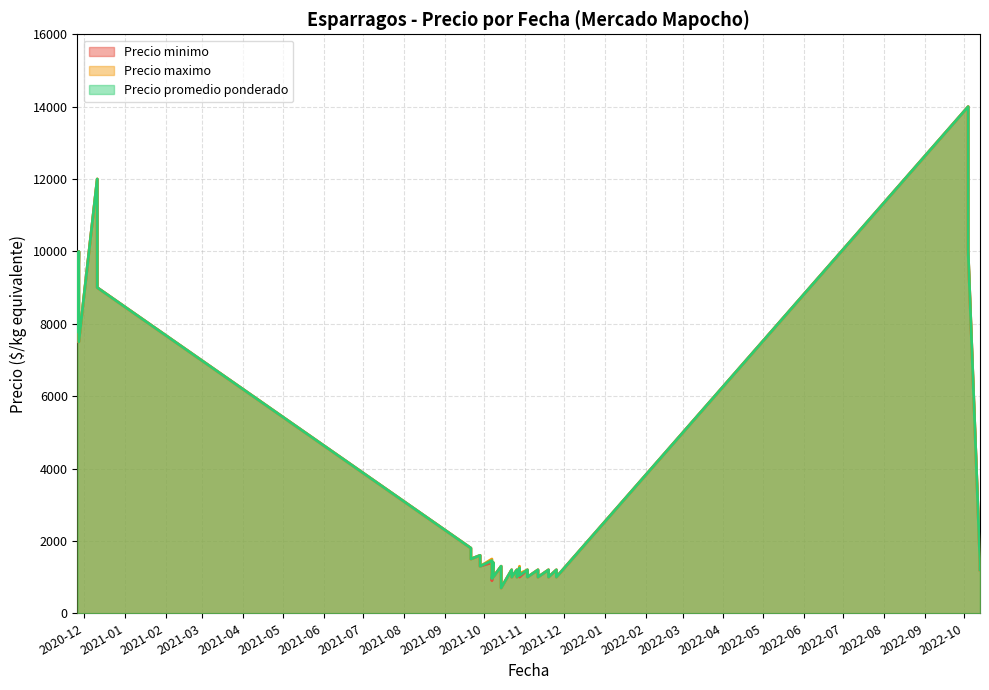

Which series has the largest total across all categories?

Precio maximo